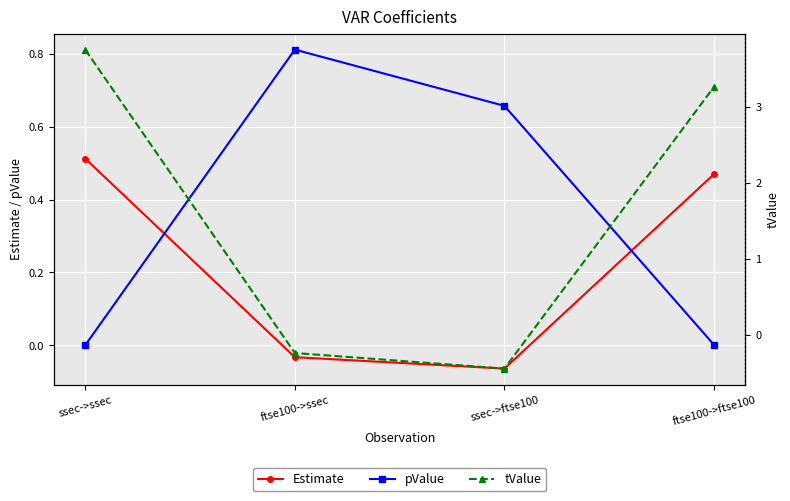

At which label is Estimate closest to 0?

ftse100->ssec